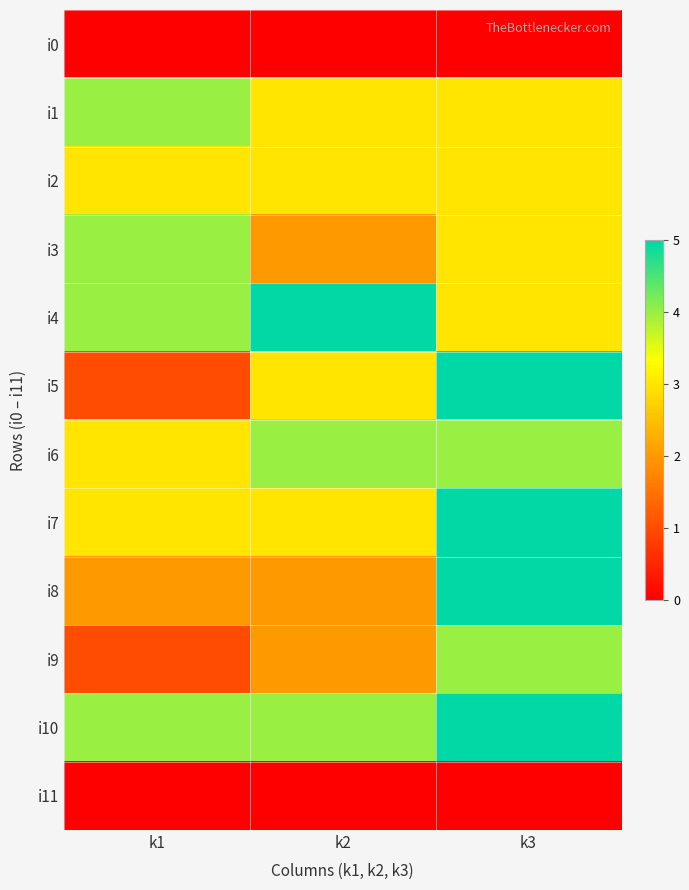

Between k3 and k2, which is larger?

k3